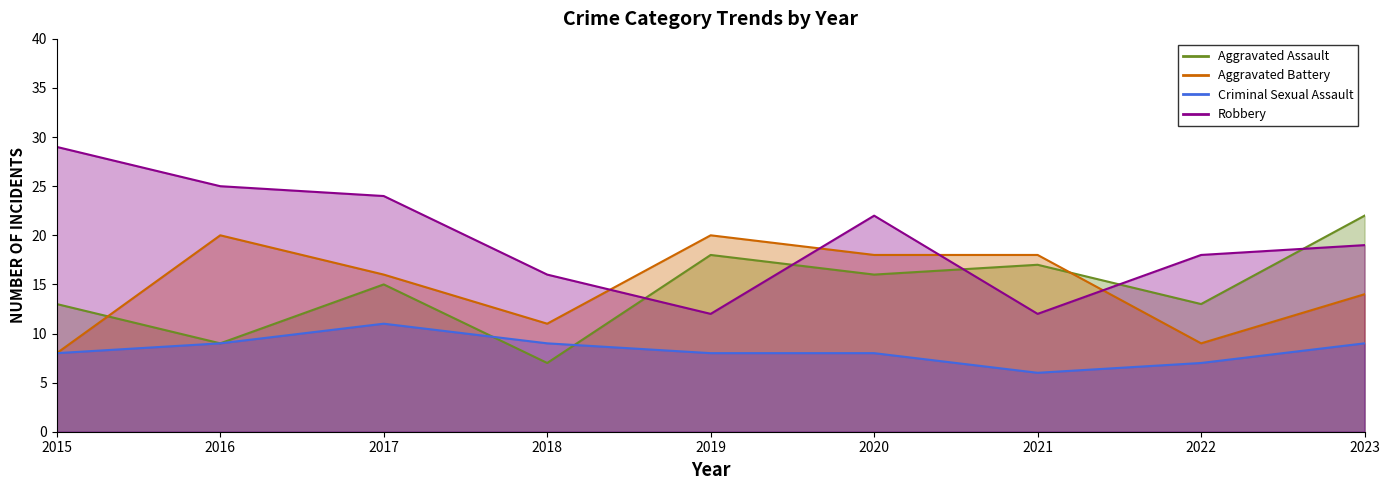

How many intersections are there between Aggravated Assault and Criminal Sexual Assault?

2